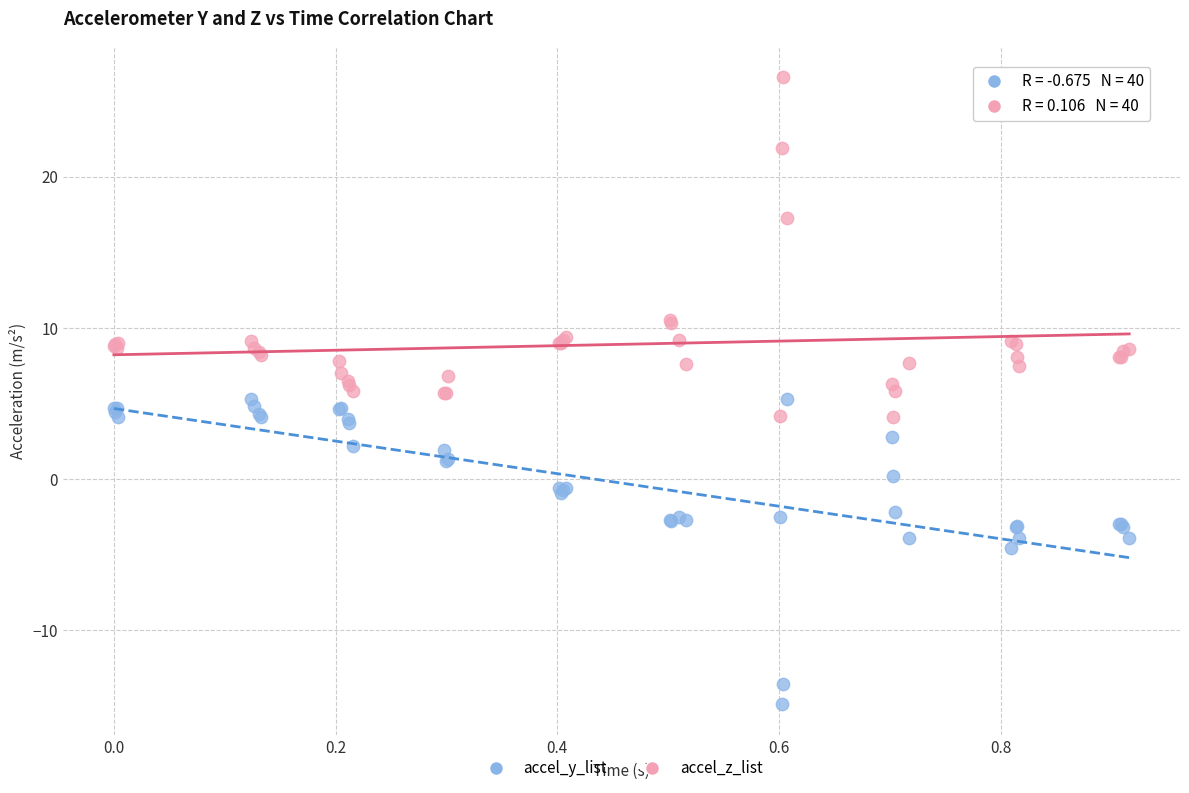

Which series contains the highest Y value?

accel_z_list